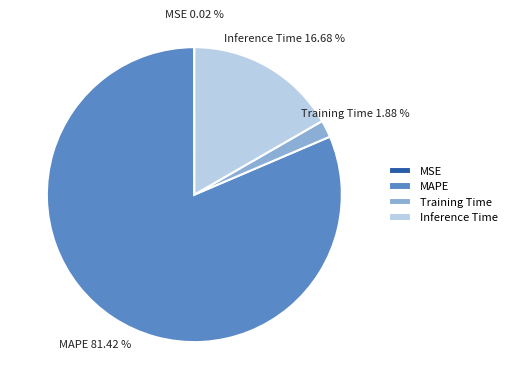

Combined, do MAPE and Training Time account for over 50%?

Yes